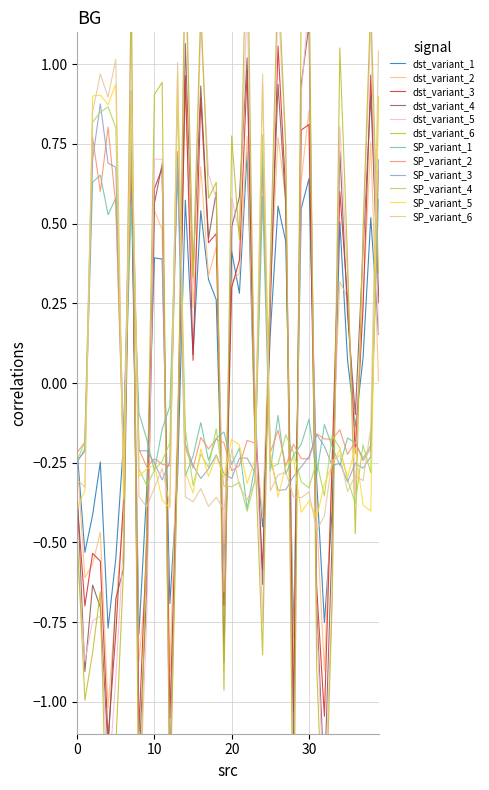

True or false: SP and dst cross at least once.

True